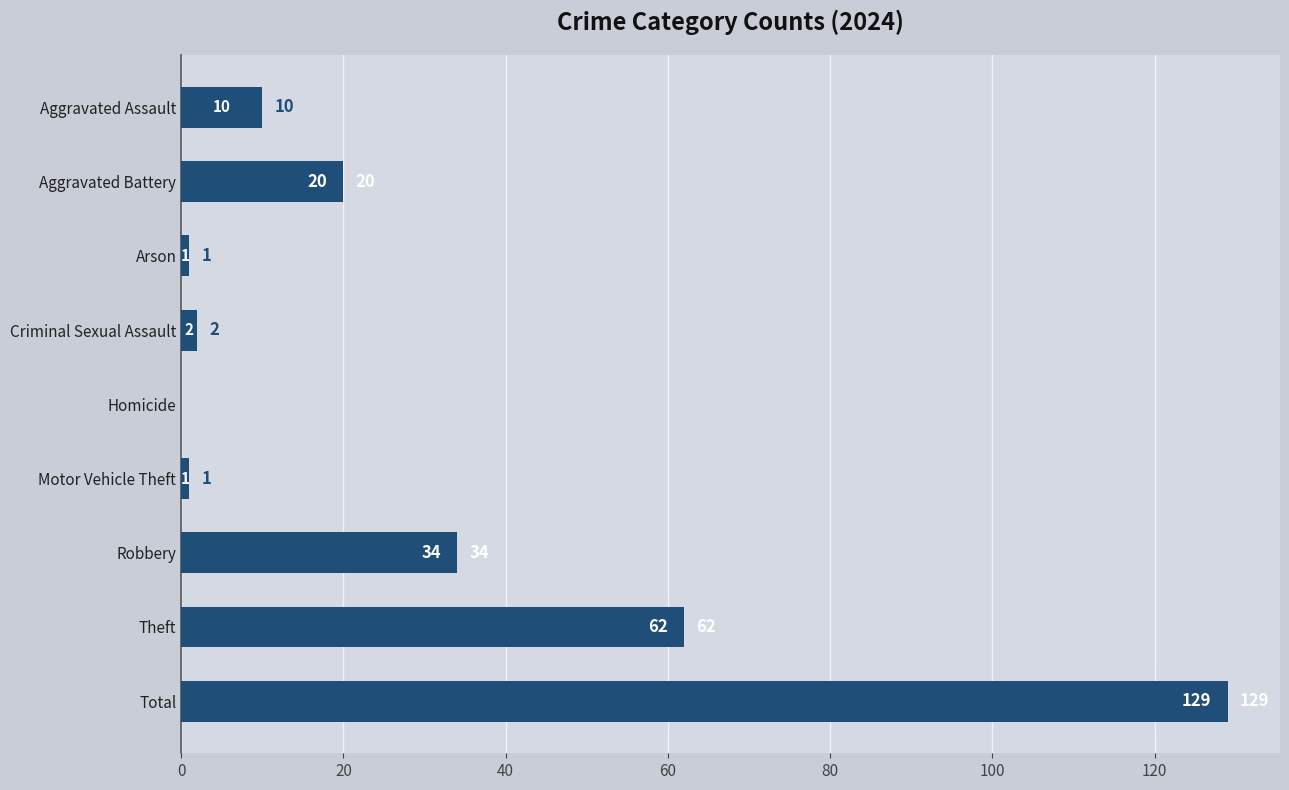

What is the sum of the values at Total and Homicide?

129